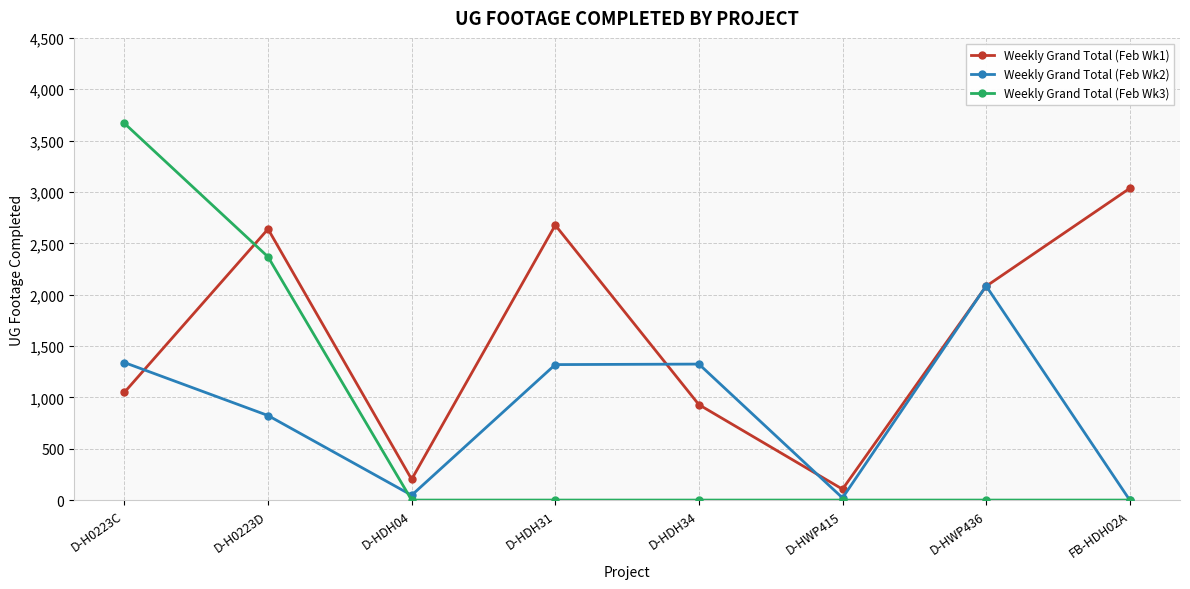

What is the maximum value shown in the chart?

3668